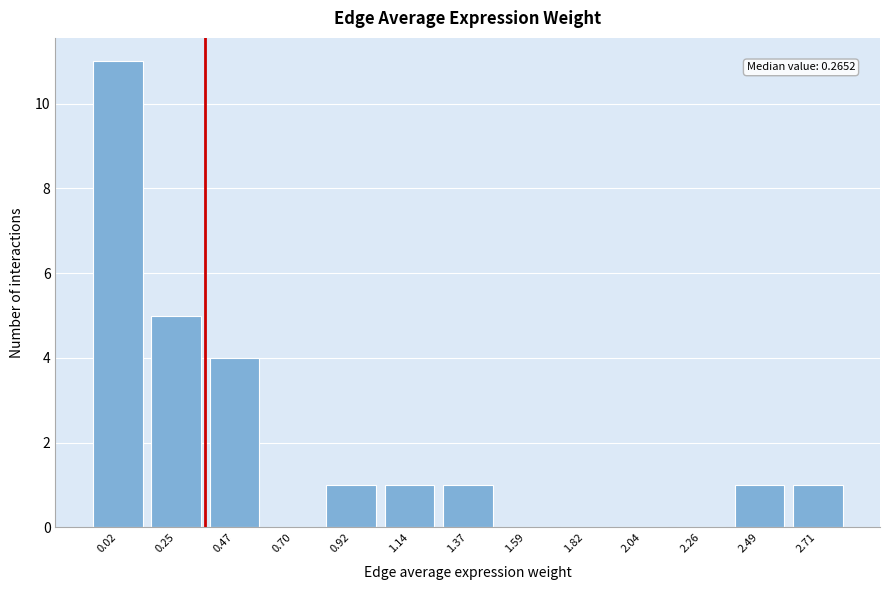

Reading right to left, list all the values displayed in this chart.

2.71=1	2.49=1	2.26=0	2.04=0	1.82=0	1.59=0	1.37=1	1.14=1	0.92=1	0.70=0	0.47=4	0.25=5	0.02=11